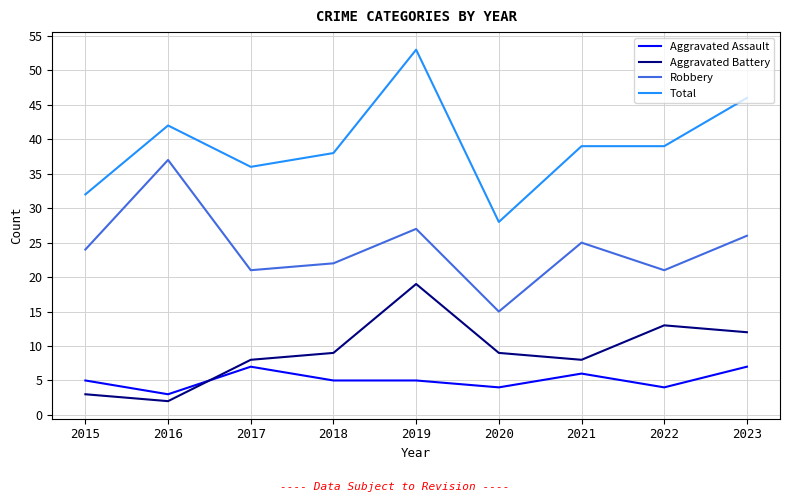

What is the difference between the highest and lowest values at 2018?

33